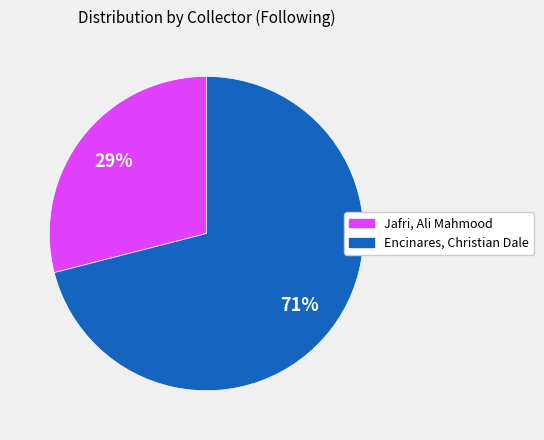

Combined, do Encinares, Christian Dale and Jafri, Ali Mahmood account for over 50%?

Yes